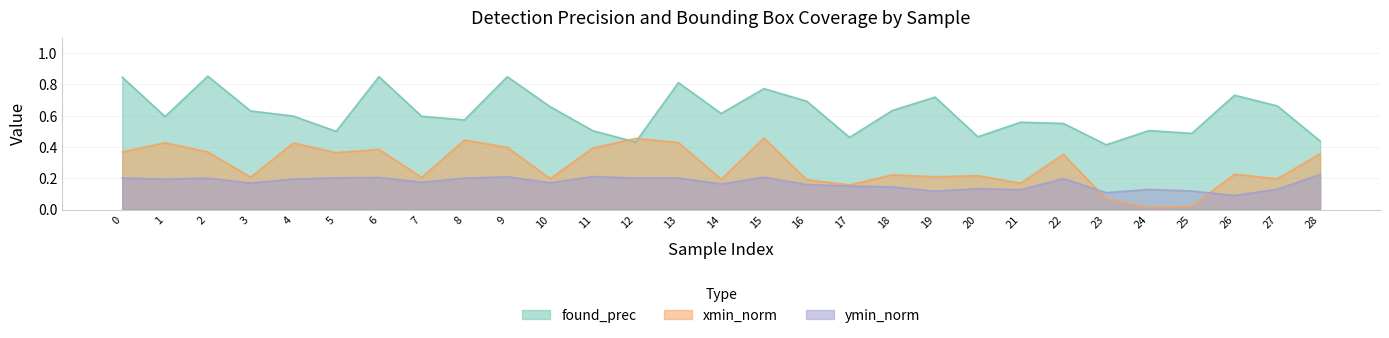

True or false: found_prec and ymin_norm intersect in this chart.

False